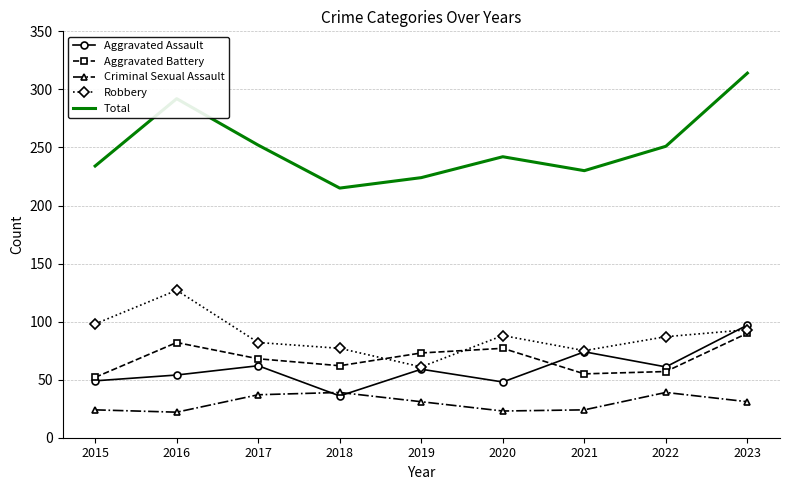

Rank the series at 2016 from lowest to highest value.

Criminal Sexual Assault, Aggravated Assault, Aggravated Battery, Robbery, Total